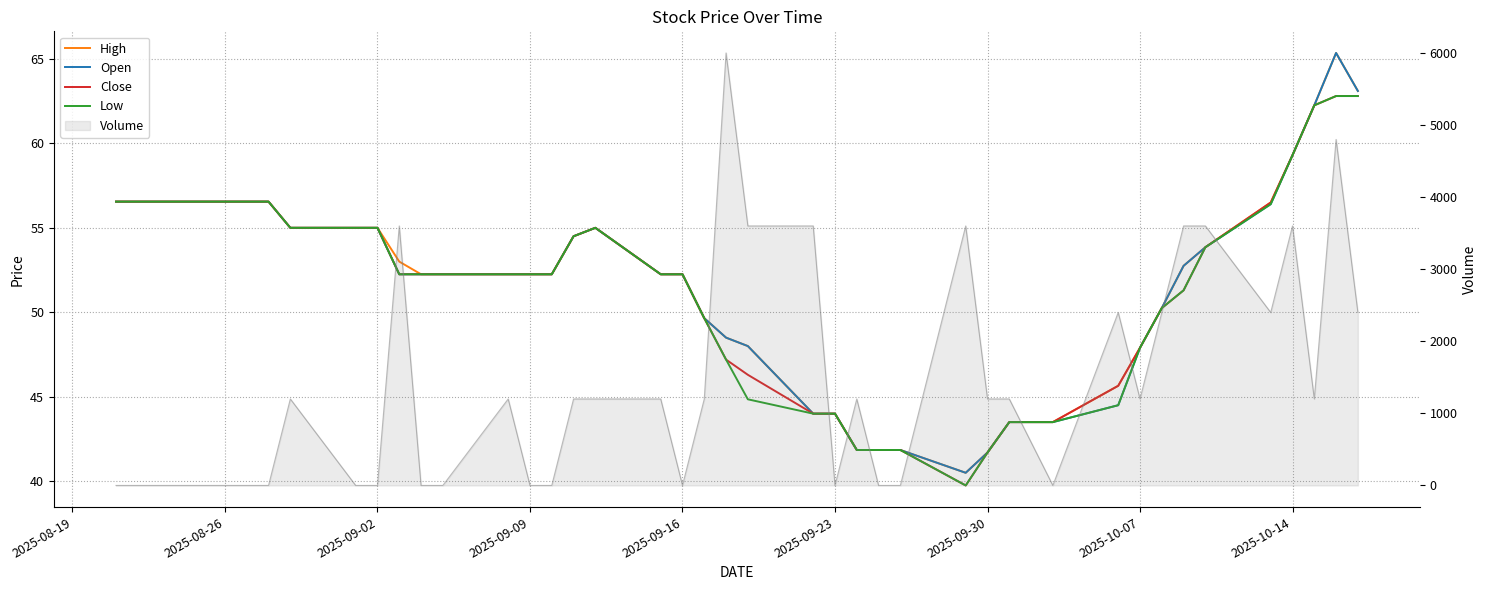

How many intersections are there between Open and Volume?

15